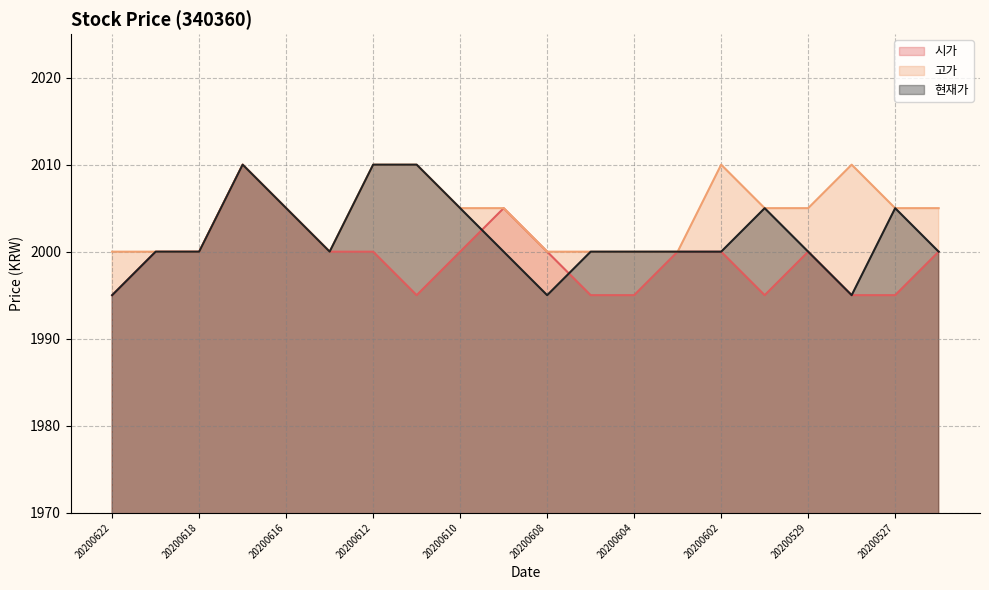

The 시가 series shows 2000 at 20200603. True or false?

True